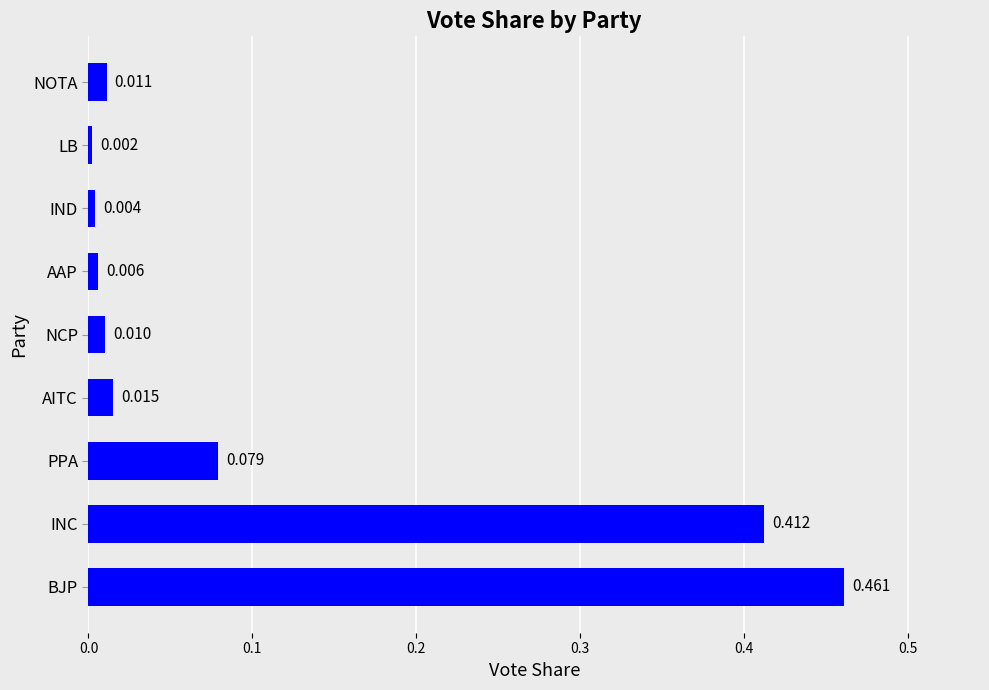

What is the sum of all values?

1.0